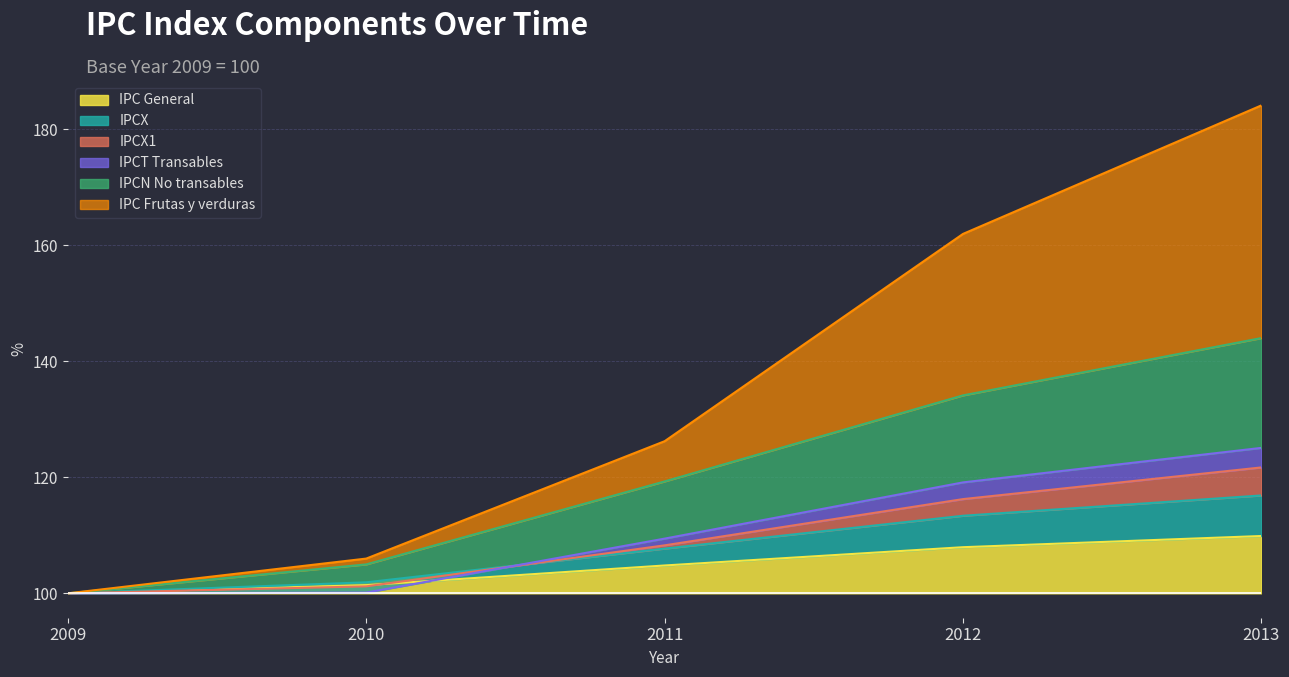

The IPCX series shows 101.2 at 2010. True or false?

True